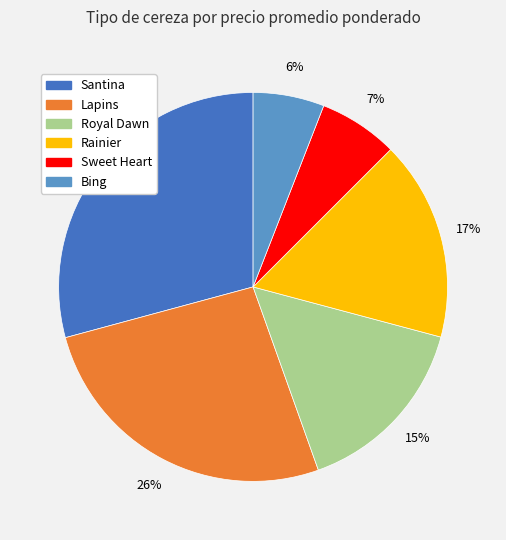

Is there a majority slice in this chart?

No